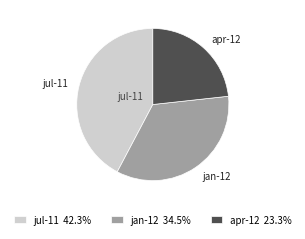

Approximately how many times larger is the value at jul-11 compared to jan-12?

1.2